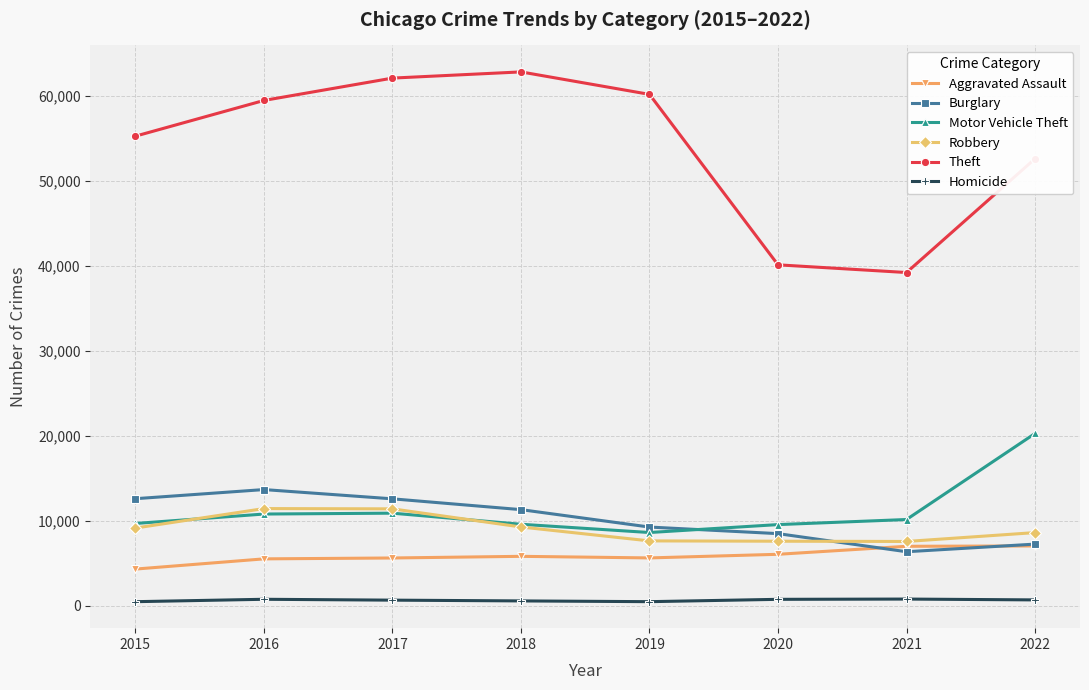

What are all the series names shown in the legend?

Aggravated Assault, Burglary, Motor Vehicle Theft, Robbery, Theft, Homicide